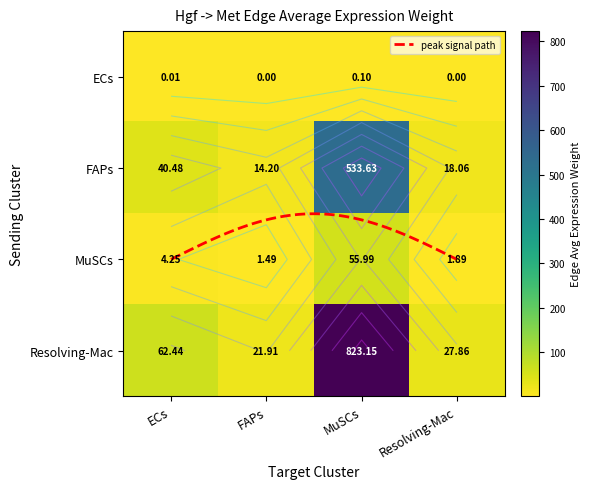

What is the total value across all series at ECs?

107.2